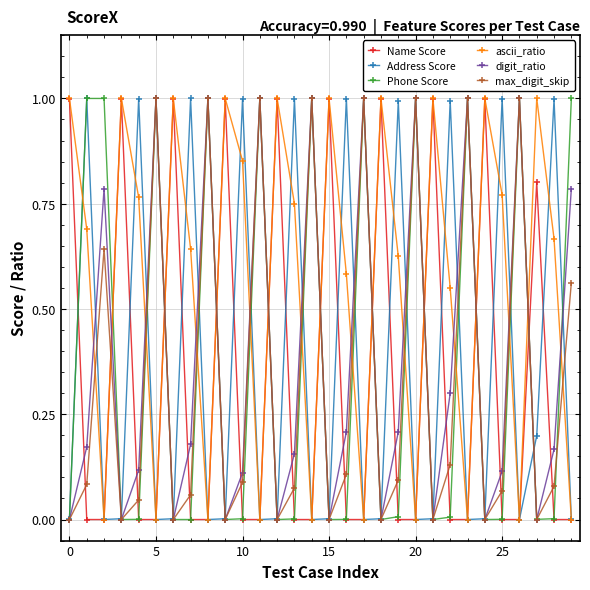

In digit_ratio, how many points are lower than both neighbors (excluding endpoints)?

9